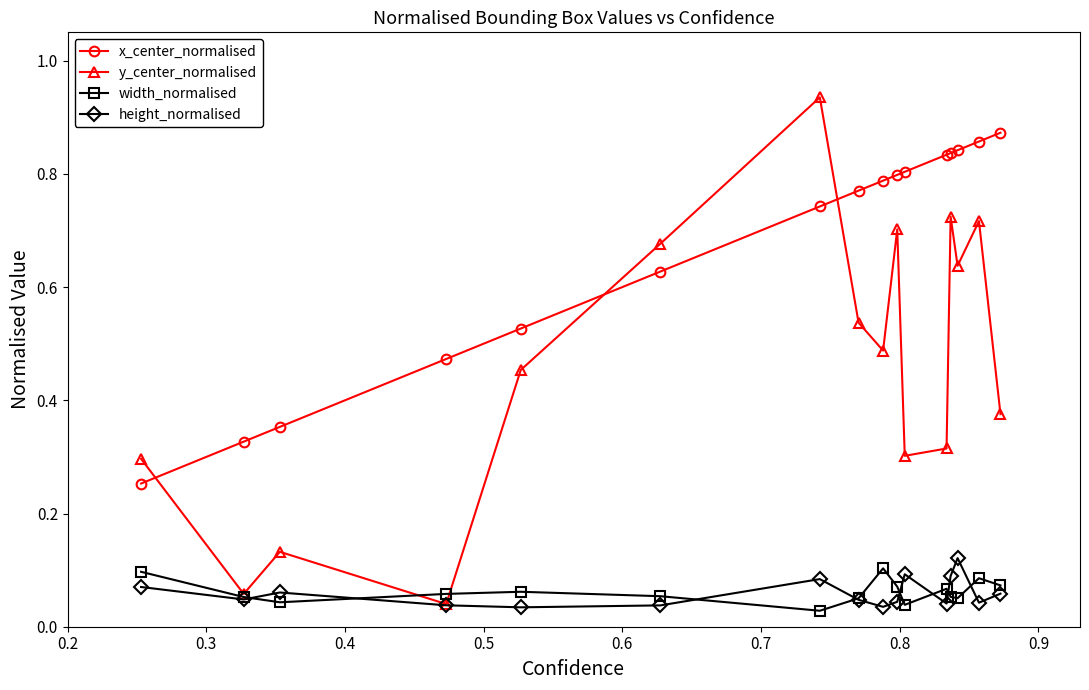

Does the chart display data point markers on the line(s)?

Yes